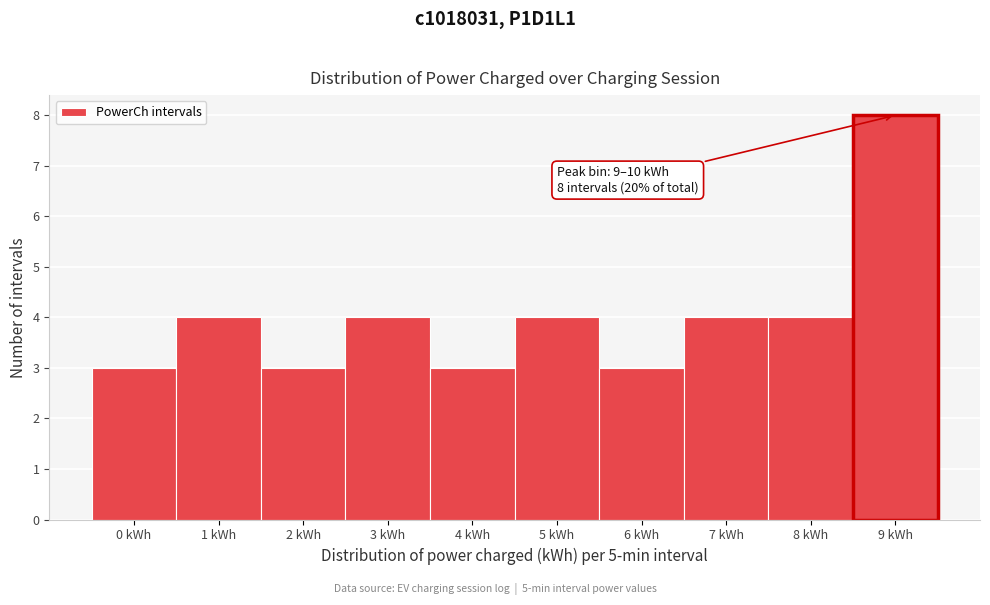

Reading left to right, extract all data points from this chart.

0 kWh=3	1 kWh=4	2 kWh=3	3 kWh=4	4 kWh=3	5 kWh=4	6 kWh=3	7 kWh=4	8 kWh=4	9 kWh=8